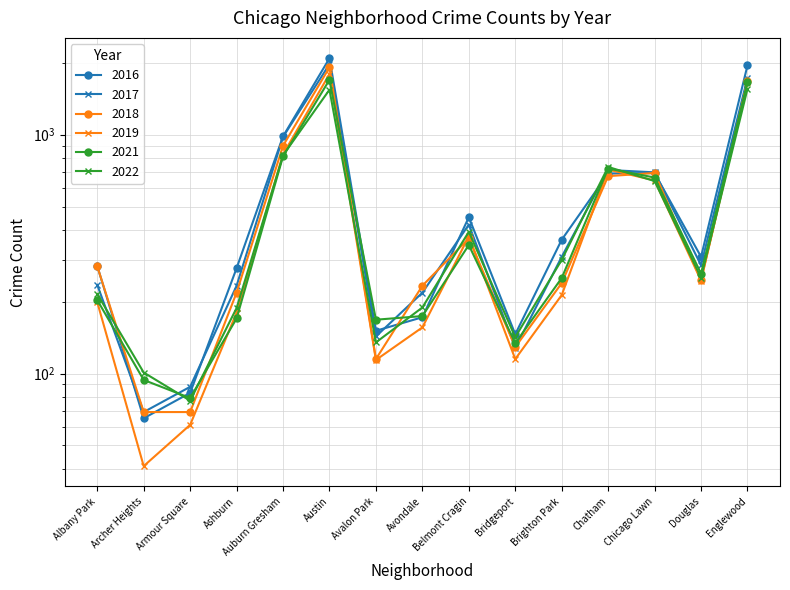

Reading right to left, list all the values displayed in this chart.

2017: Englewood=1727	Douglas=284	Chicago Lawn=695	Chatham=711	Brighton Park=308	Bridgeport=128	Belmont Cragin=420	Avondale=218	Avalon Park=143	Austin=1971	Auburn Gresham=978	Ashburn=233	Armour Square=88	Archer Heights=69	Albany Park=235
2022: Englewood=1554	Douglas=252	Chicago Lawn=639	Chatham=732	Brighton Park=299	Bridgeport=142	Belmont Cragin=392	Avondale=189	Avalon Park=135	Austin=1541	Auburn Gresham=819	Ashburn=188	Armour Square=77	Archer Heights=101	Albany Park=215
2016: Englewood=1948	Douglas=308	Chicago Lawn=690	Chatham=687	Brighton Park=363	Bridgeport=146	Belmont Cragin=451	Avondale=172	Avalon Park=151	Austin=2086	Auburn Gresham=983	Ashburn=276	Armour Square=83	Archer Heights=65	Albany Park=282
2018: Englewood=1671	Douglas=246	Chicago Lawn=691	Chatham=670	Brighton Park=239	Bridgeport=129	Belmont Cragin=368	Avondale=233	Avalon Park=115	Austin=1912	Auburn Gresham=898	Ashburn=218	Armour Square=69	Archer Heights=69	Albany Park=281
2021: Englewood=1659	Douglas=262	Chicago Lawn=661	Chatham=721	Brighton Park=251	Bridgeport=134	Belmont Cragin=345	Avondale=174	Avalon Park=168	Austin=1695	Auburn Gresham=811	Ashburn=170	Armour Square=79	Archer Heights=94	Albany Park=203
2019: Englewood=1654	Douglas=245	Chicago Lawn=643	Chatham=714	Brighton Park=213	Bridgeport=115	Belmont Cragin=375	Avondale=156	Avalon Park=114	Austin=1792	Auburn Gresham=827	Ashburn=180	Armour Square=61	Archer Heights=41	Albany Park=199